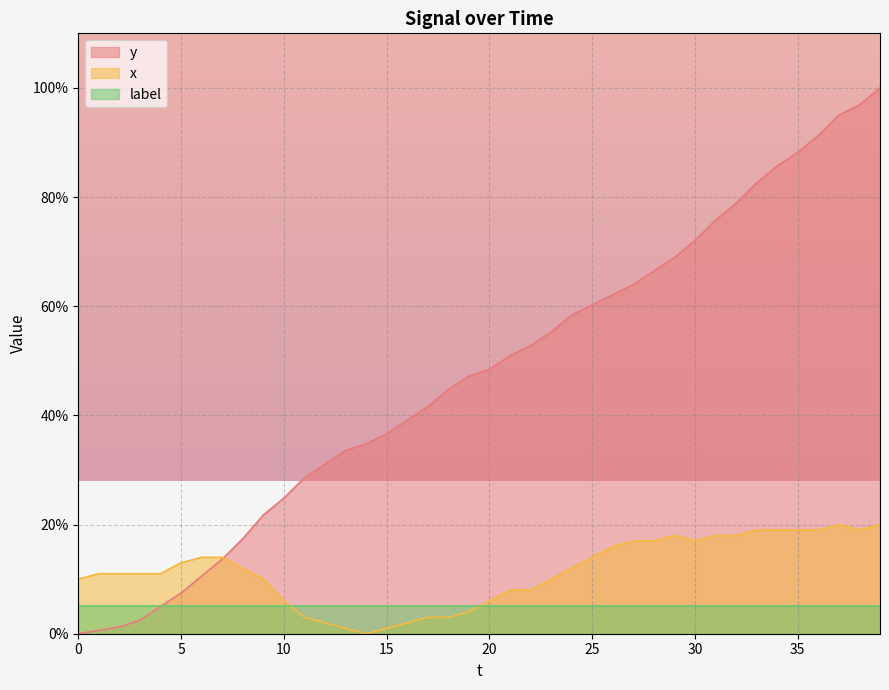

Rank the series at 15 from highest to lowest value.

y, label, x